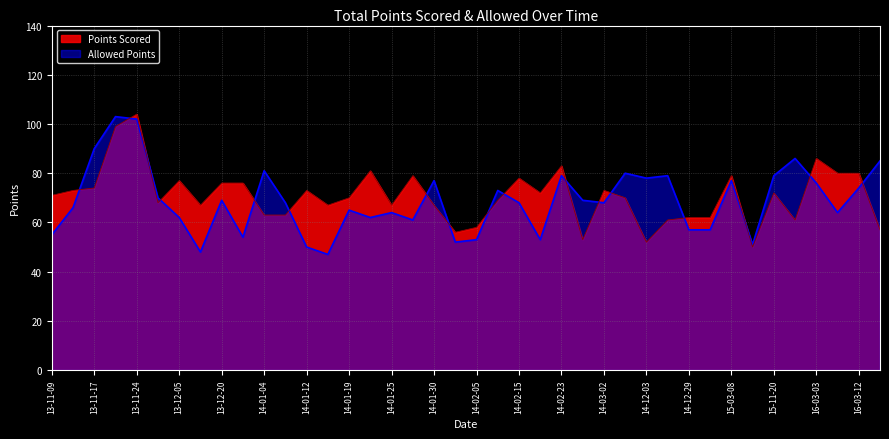

True or false: Points Scored has more than 2 interior local peaks.

True